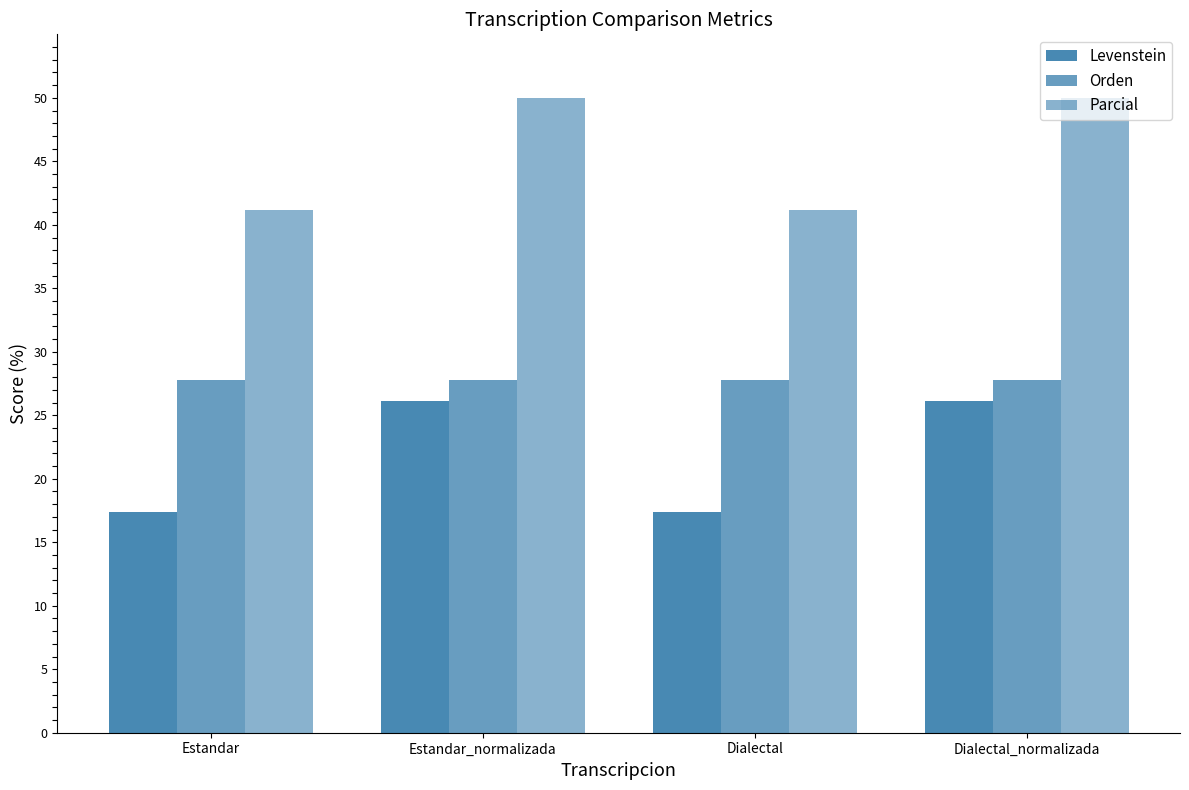

How many data points in Levenstein are less than 26?

2